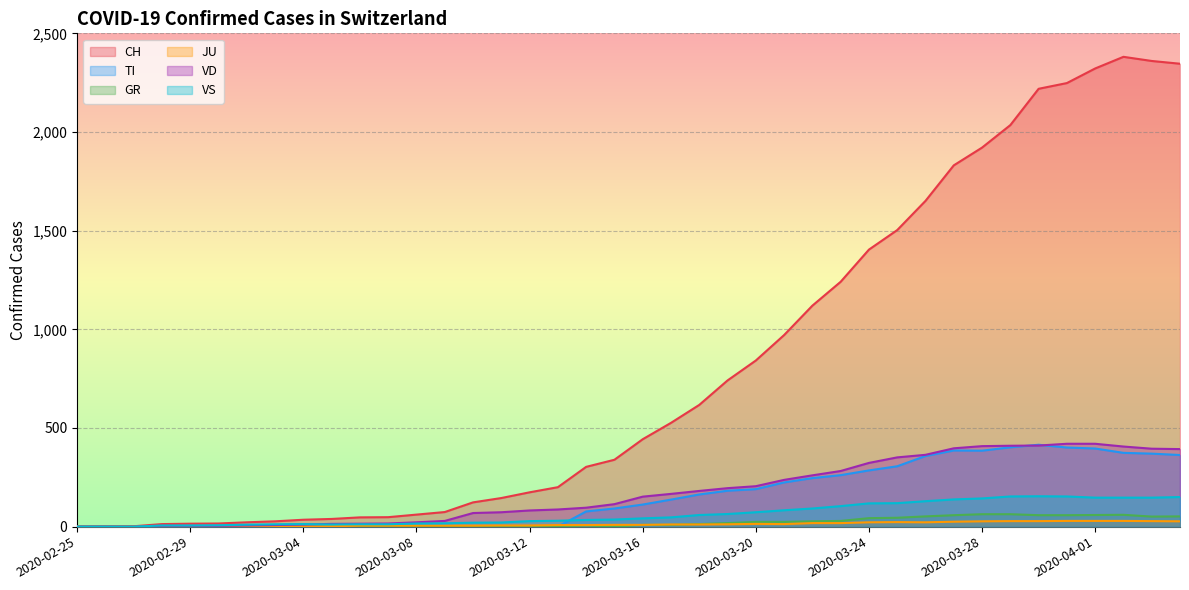

At how many categories does at least one series exceed 2008?

7